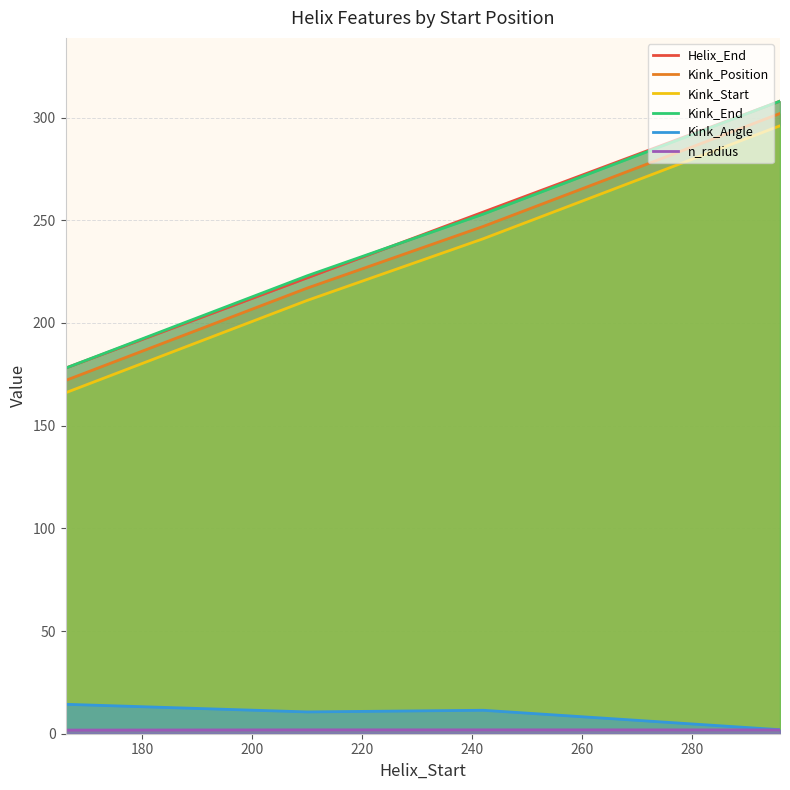

What are all the series names shown in the legend?

Helix_End, Kink_Position, Kink_Start, Kink_End, Kink_Angle, n_radius